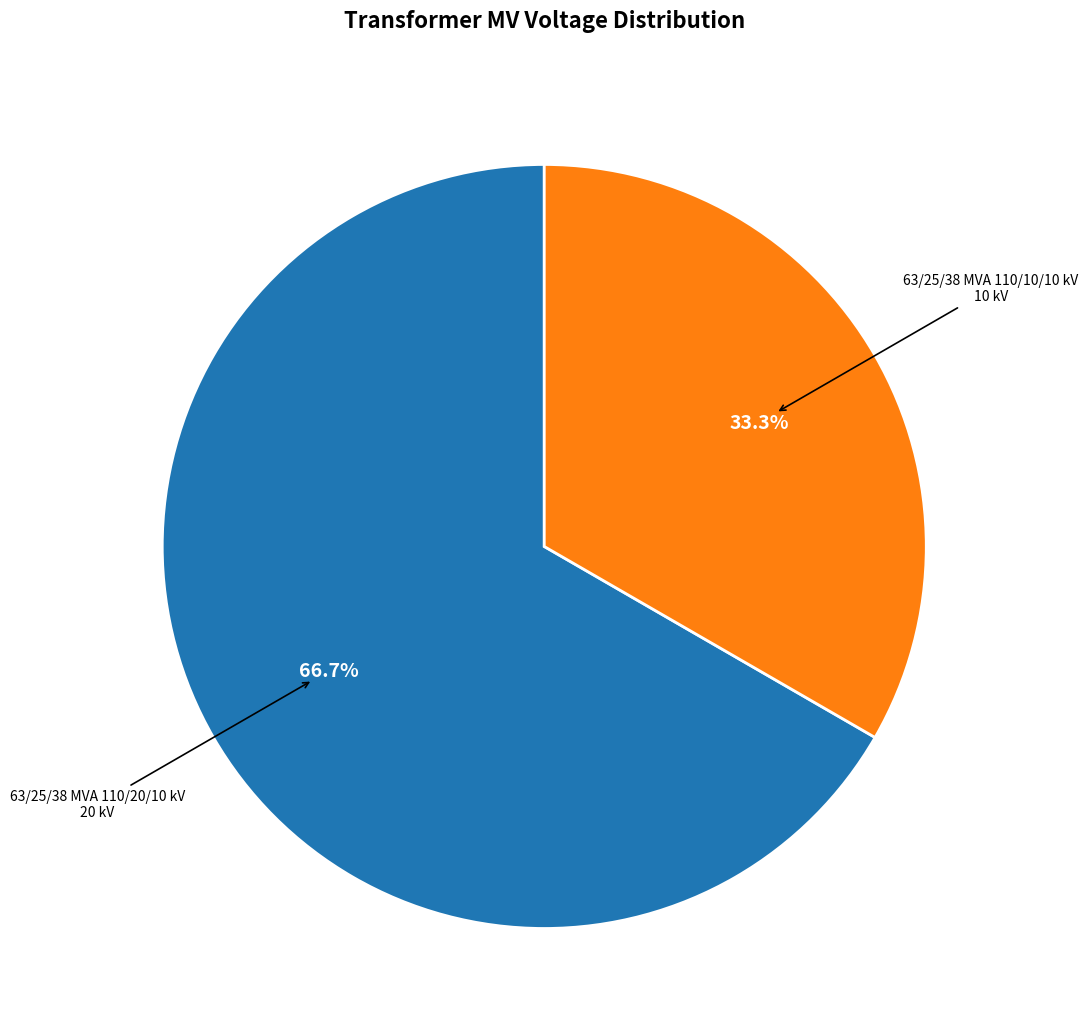

To the nearest percent, what is the difference between the 63/25/38 MVA 110/10/10 kV and 63/25/38 MVA 110/20/10 kV slice percentages?

33%